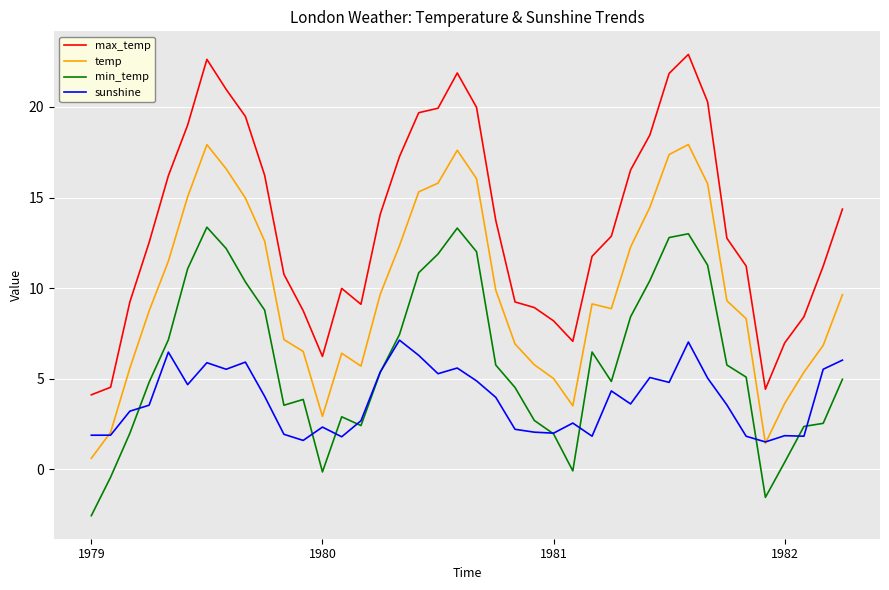

How many values in the sunshine series are below 3?

16